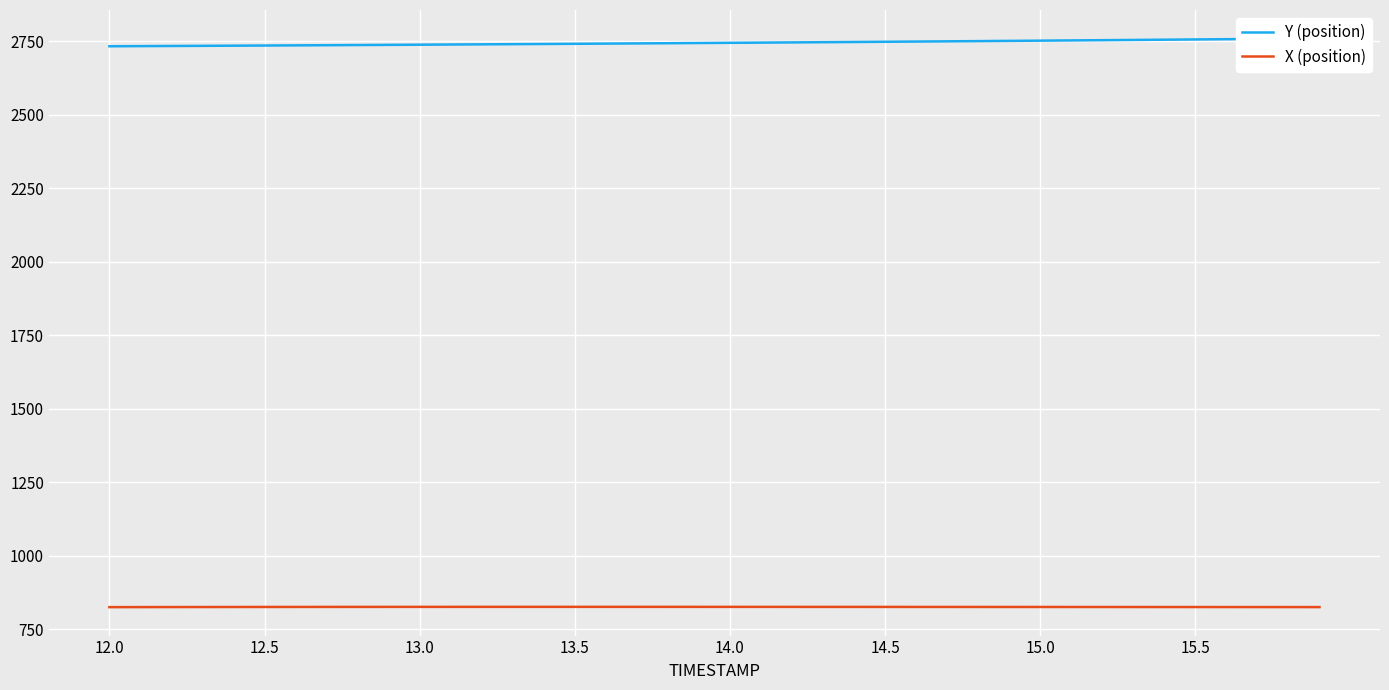

What is the highest value of the X (position) series?

825.7